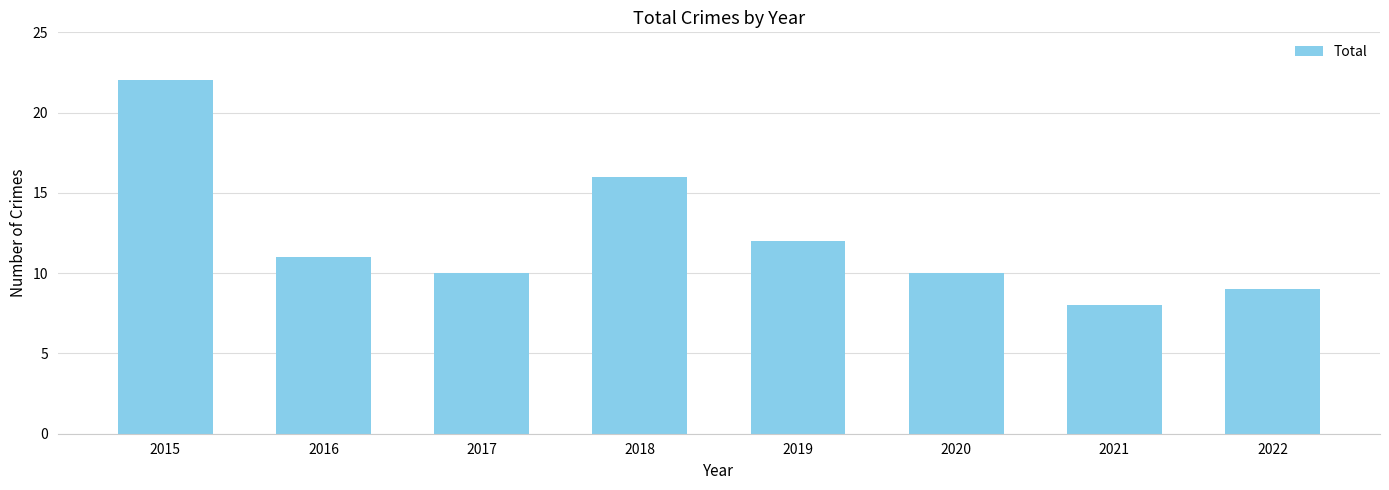

Which label corresponds to the largest value in the chart?

2015